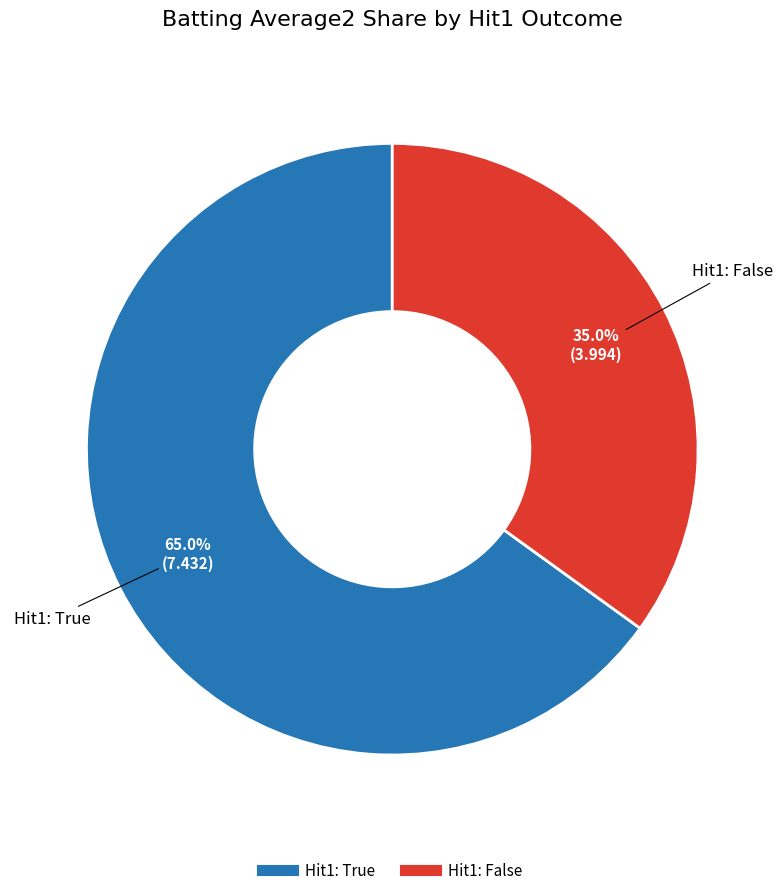

Is there any slice that represents more than half of the pie?

Yes